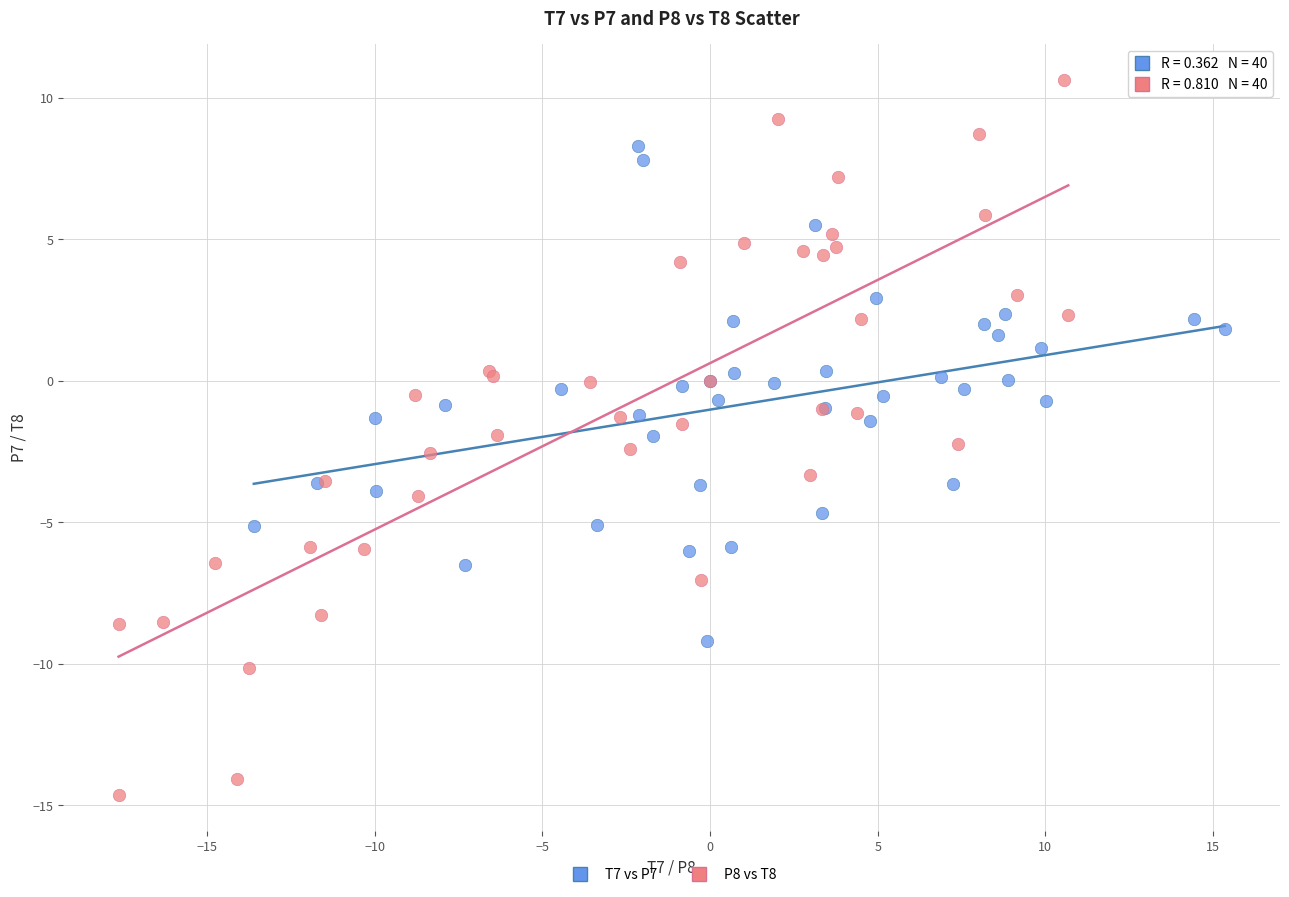

Which series has the widest spread of Y values?

P8 vs T8